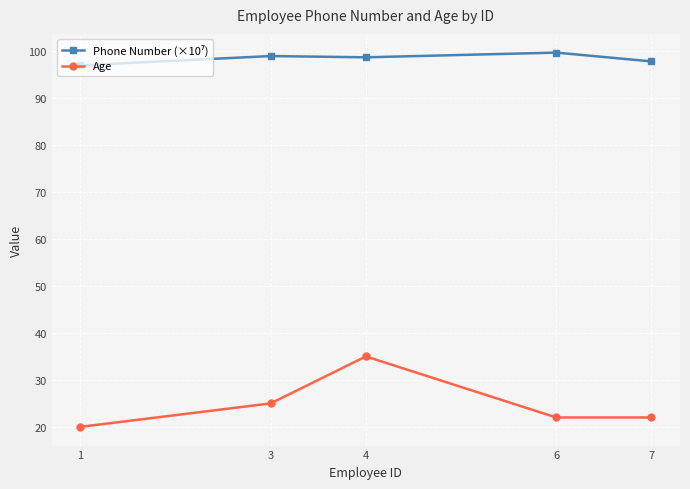

What is the minimum value shown in the chart?

20.0